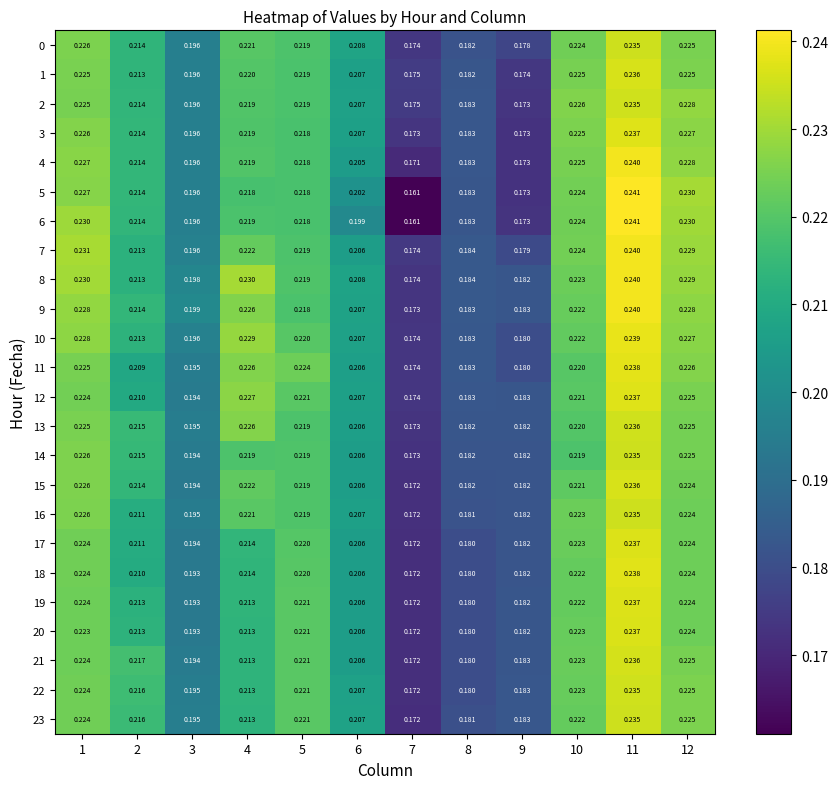

Is the value of 6 at 1 greater than the value of 19 at 9?

Yes